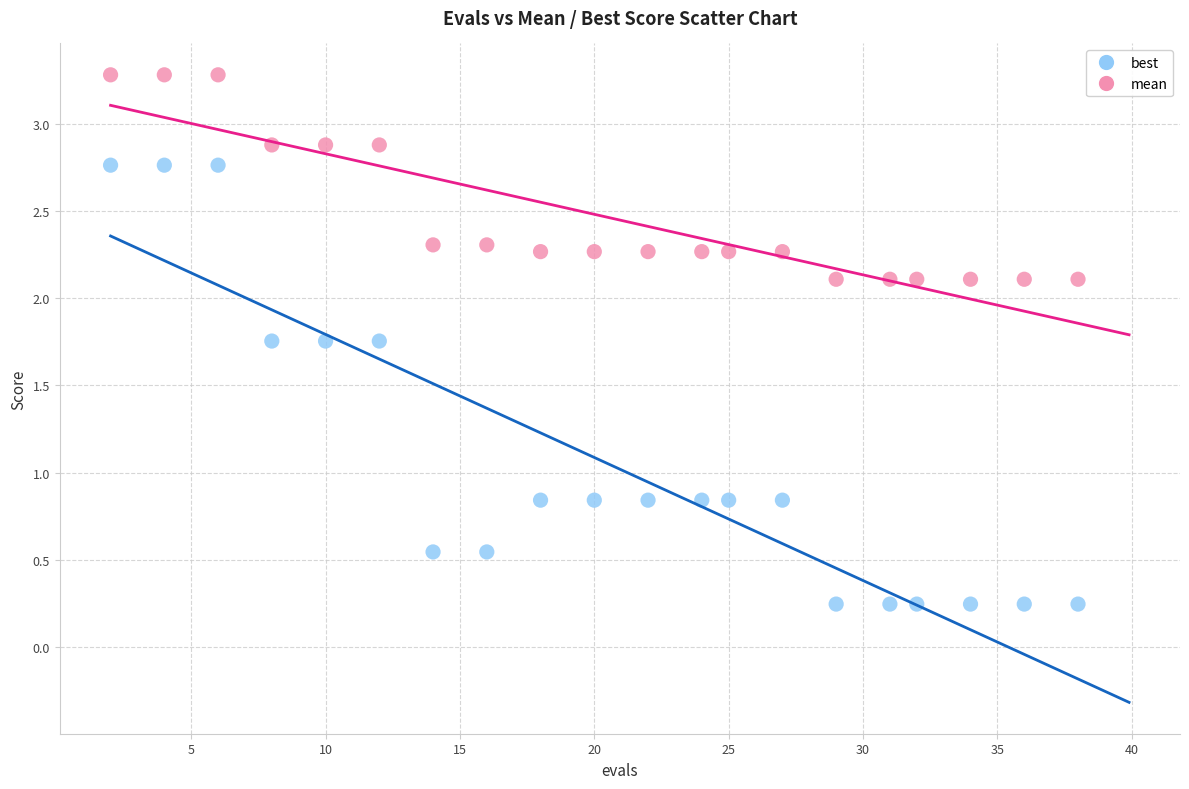

Across all data points, what is the range of Y values (max minus min)?

3.0